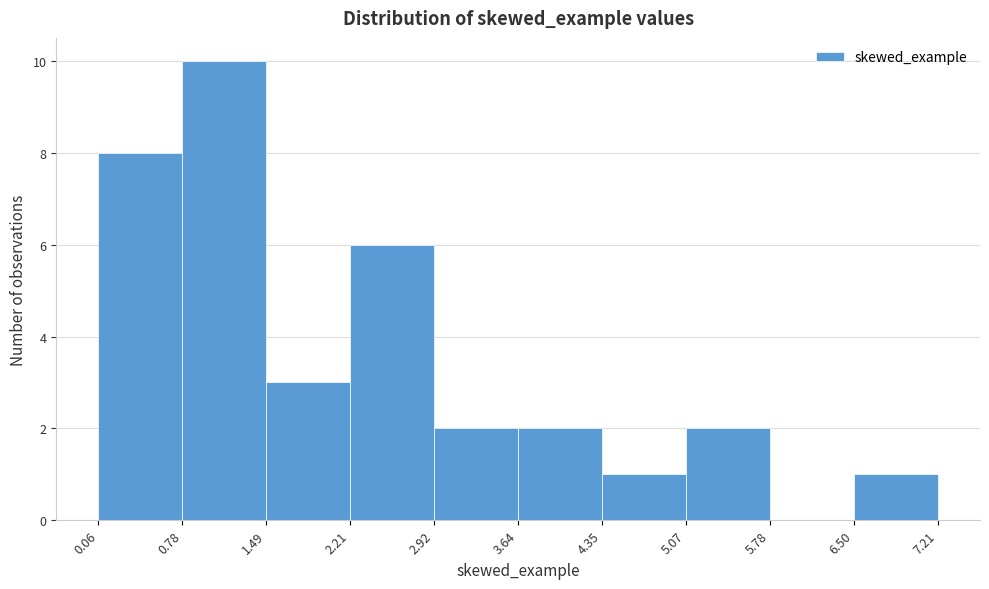

Reading left to right, transcribe this chart: for each bar, give the range it covers on the x-axis and its height. The values are not printed on the chart, so give them approximately, as read against the axis.

0.06 to 0.78: 8
0.78 to 1.49: 10
1.49 to 2.21: 3
2.21 to 2.92: 6
2.92 to 3.64: 2
3.64 to 4.35: 2
4.35 to 5.07: 1
5.07 to 5.78: 2
5.78 to 6.50: 0
6.50 to 7.21: 1